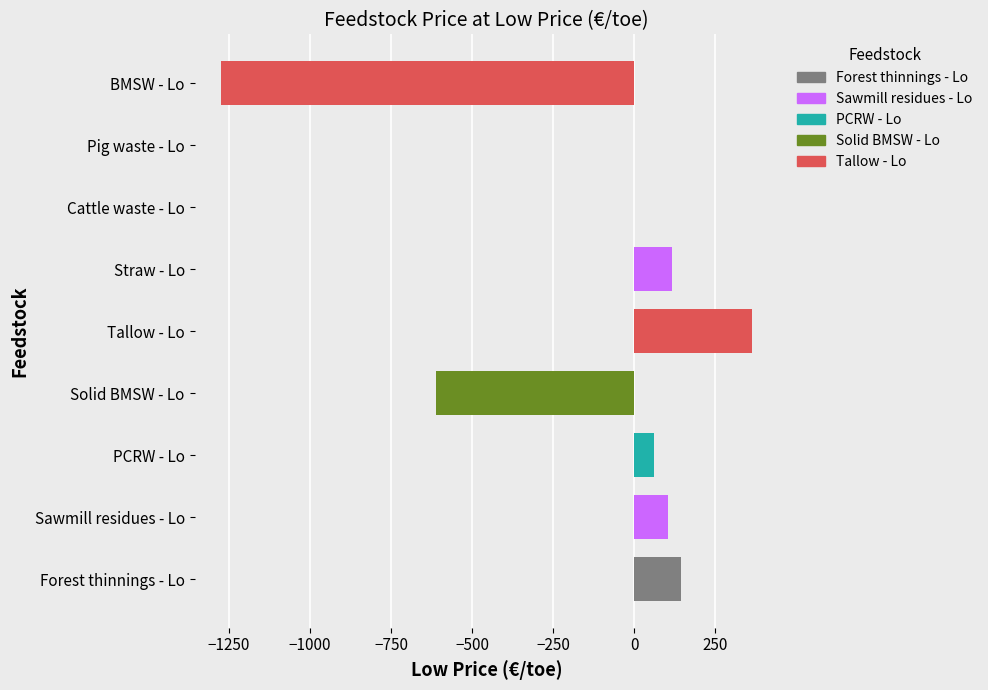

Reading left to right, extract all data points from this chart.

144.4	104.7	61.8	-610.0	365.1	118.3	0.0	0.0	-1274.2